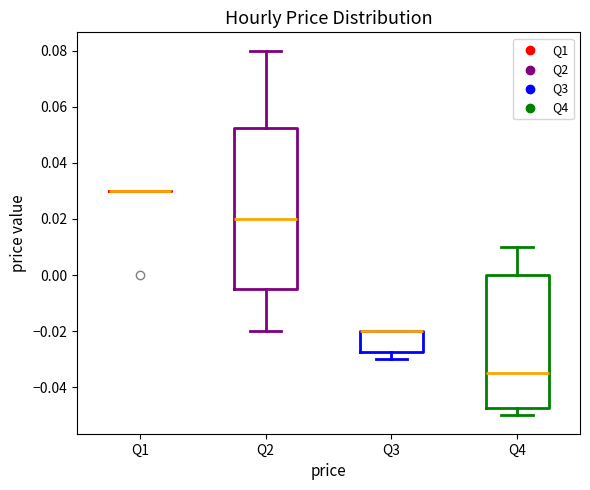

Reading left to right, read every box against the y-axis: the position of its median line, the range the box covers, and the ends of its whiskers. The values are not printed on the chart, so give them approximately, as read against the axis.

Q1: box collapsed to a line at 0.030, whiskers 0.030 to 0.030
Q2: median 0.020, box -0.004 to 0.052, whiskers -0.020 to 0.080
Q3: median -0.020 (drawn on the box's upper edge), box -0.028 to -0.020, whiskers -0.030 to -0.020
Q4: median -0.034, box -0.048 to 0.000, whiskers -0.050 to 0.010